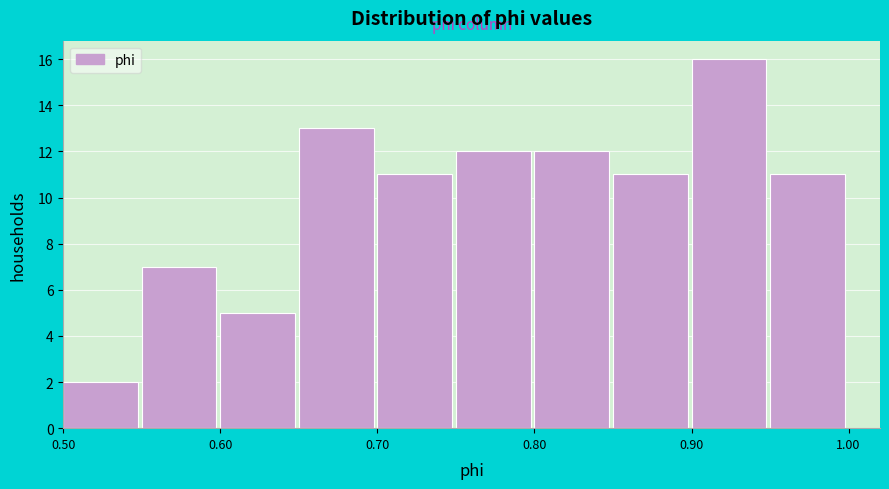

How tall is the bar that spans 0.50 to 0.55 on the x-axis? The values are not printed on the chart, so give them approximately, as read against the axis.

2